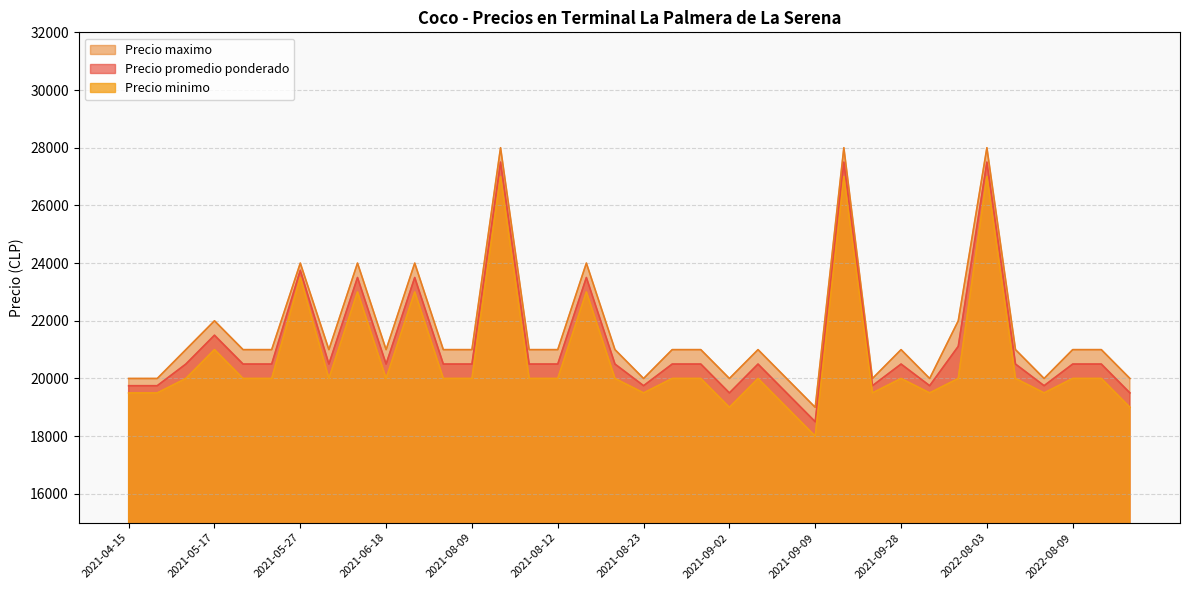

How many lines are shown in the chart?

3